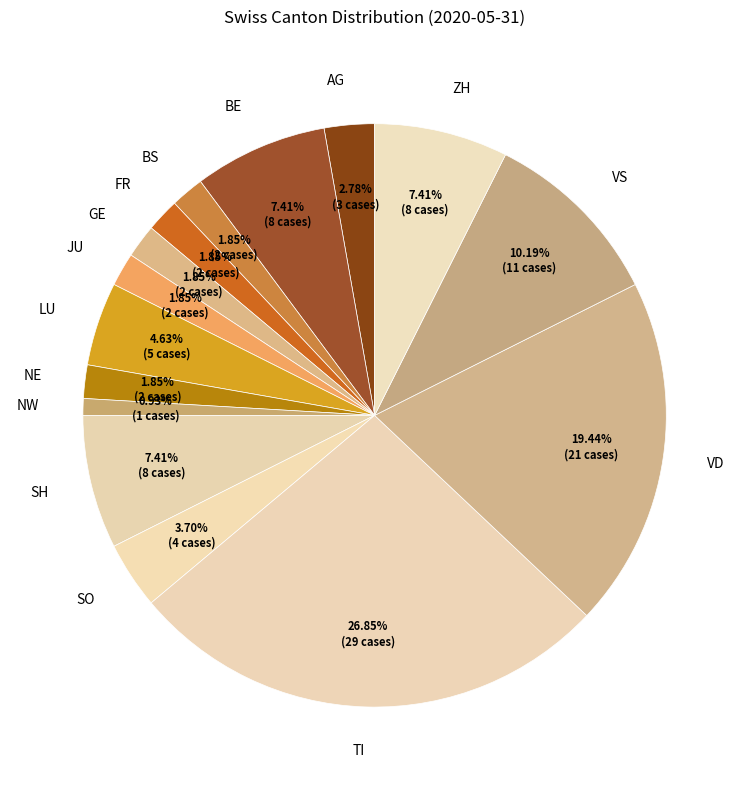

To the nearest percent, what portion does VS represent?

10%